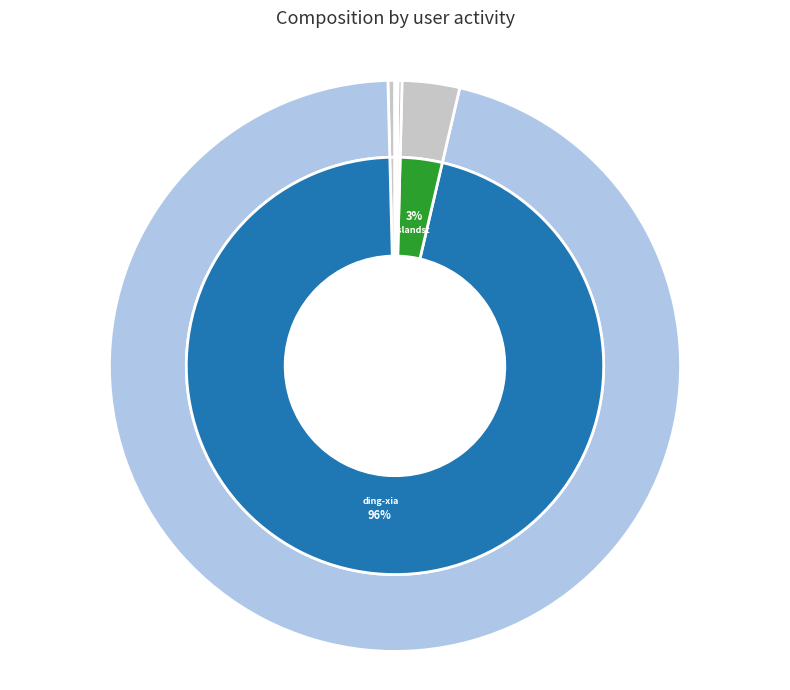

Is the sum of ding-xiang-yi-sheng and zhong-zi-88-59 greater than half?

Yes